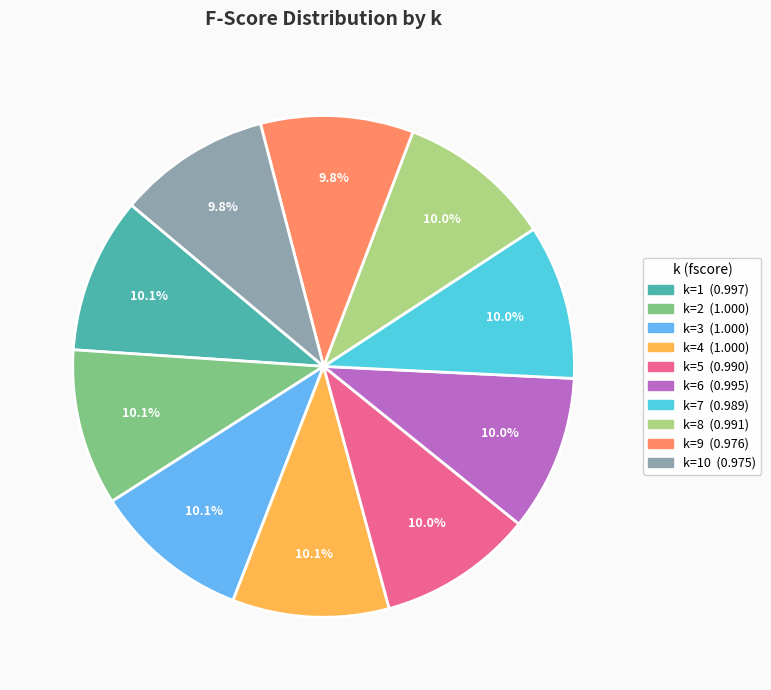

Is there a majority slice in this chart?

No